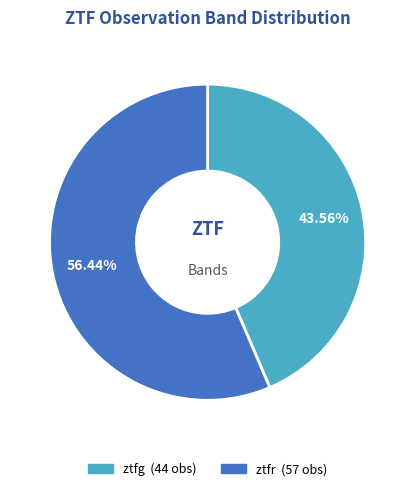

To the nearest percent, what is the combined percentage of ztfr and ztfg?

100%